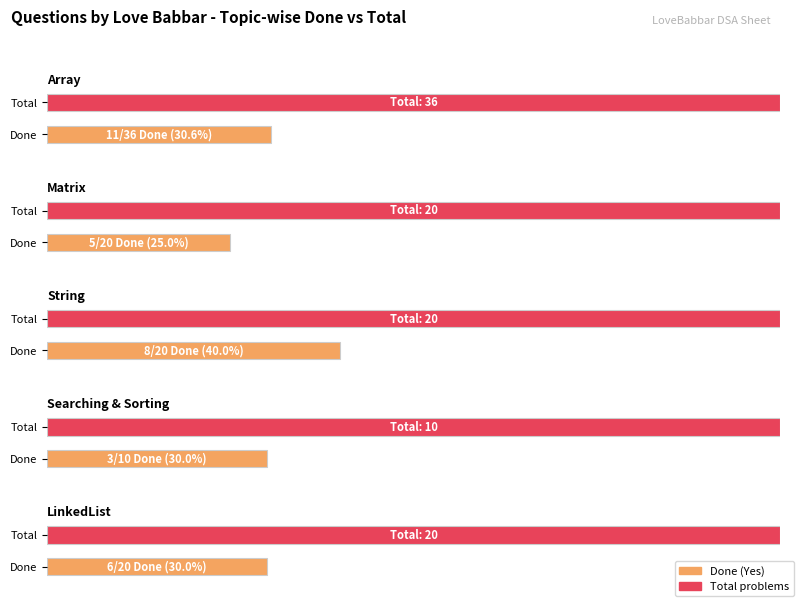

At which label is Yes closest to 7?

String